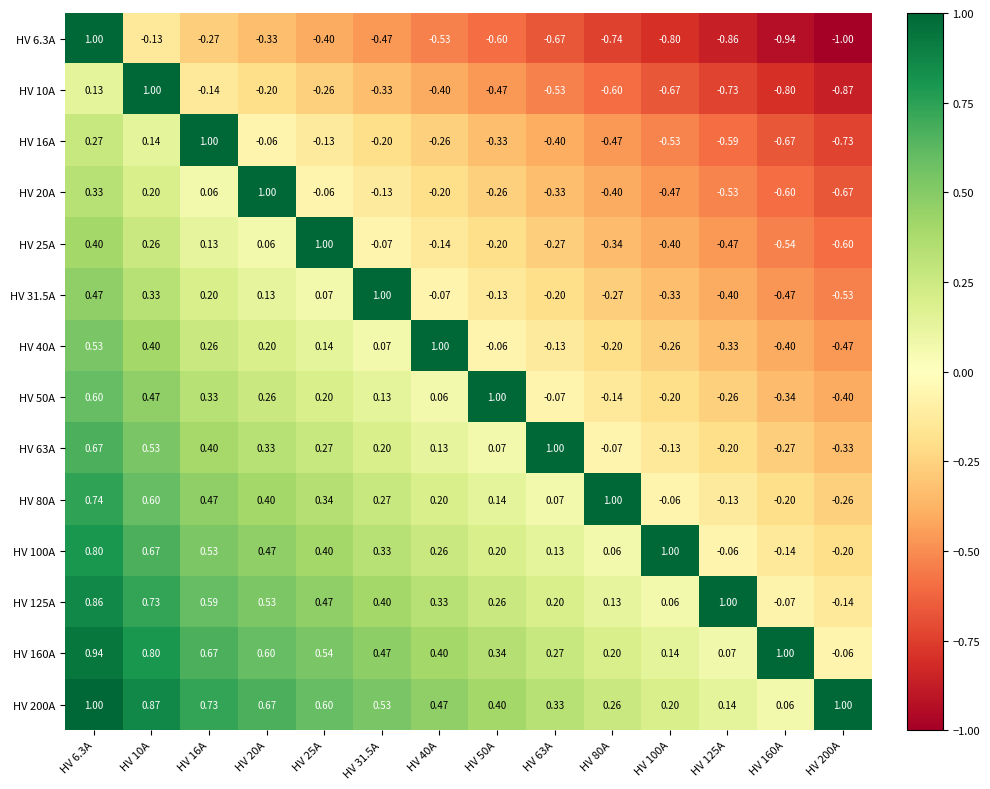

Is the value of HV 63A at HV 63A greater than the value of HV 31.5A at HV 40A?

Yes